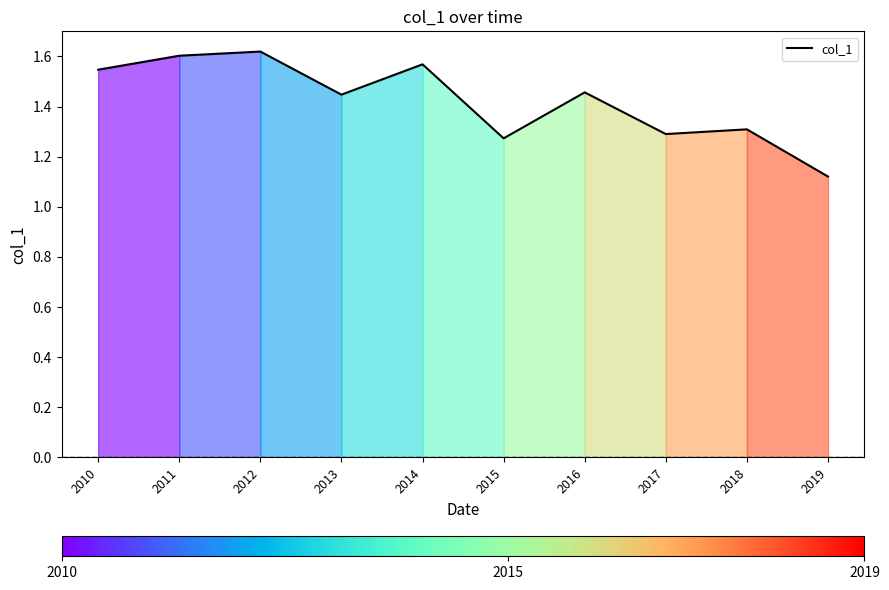

Between 2014 and 2012, which is larger?

2012